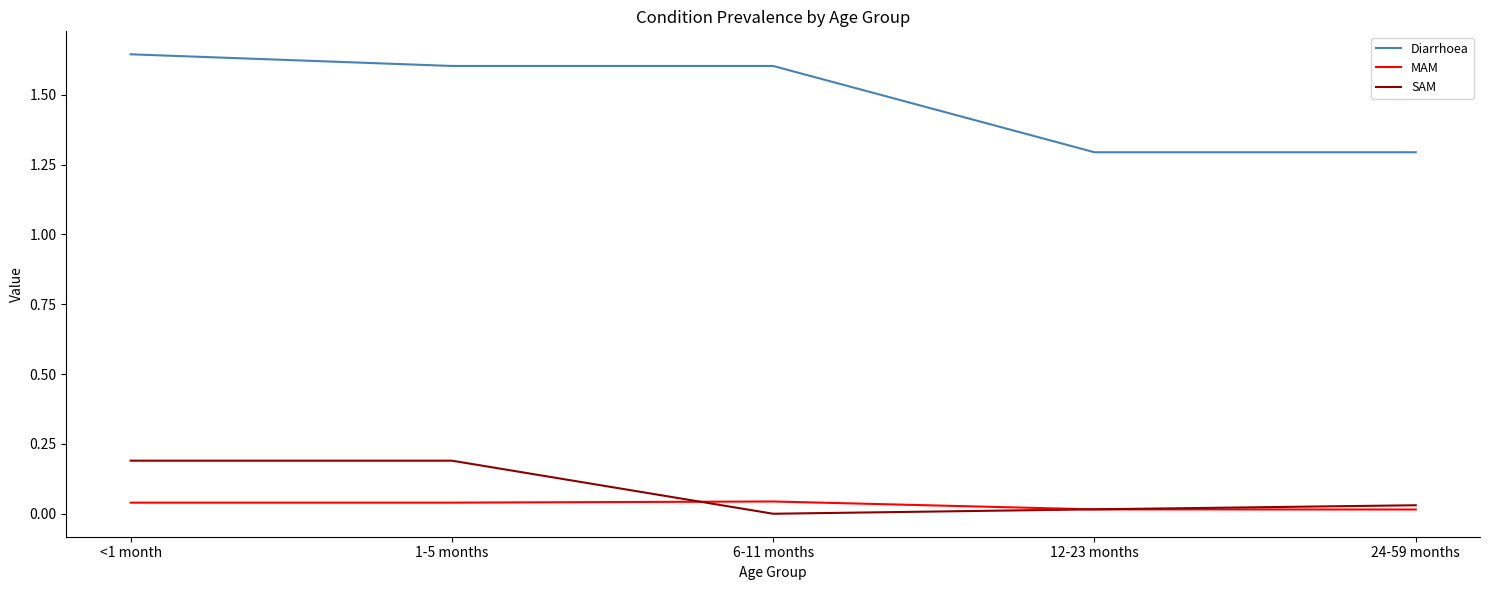

What position from the left is 1-5 months?

2